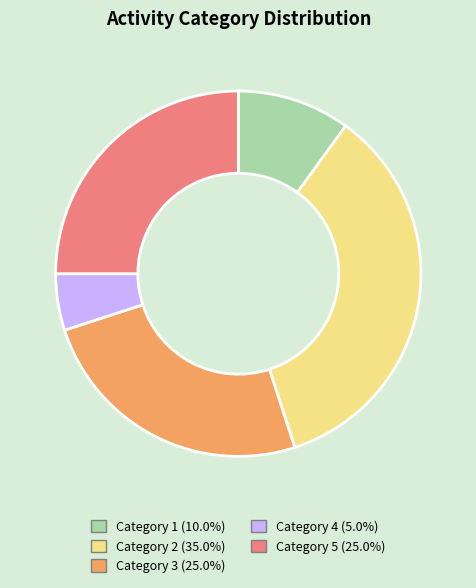

Is there a majority slice in this chart?

No